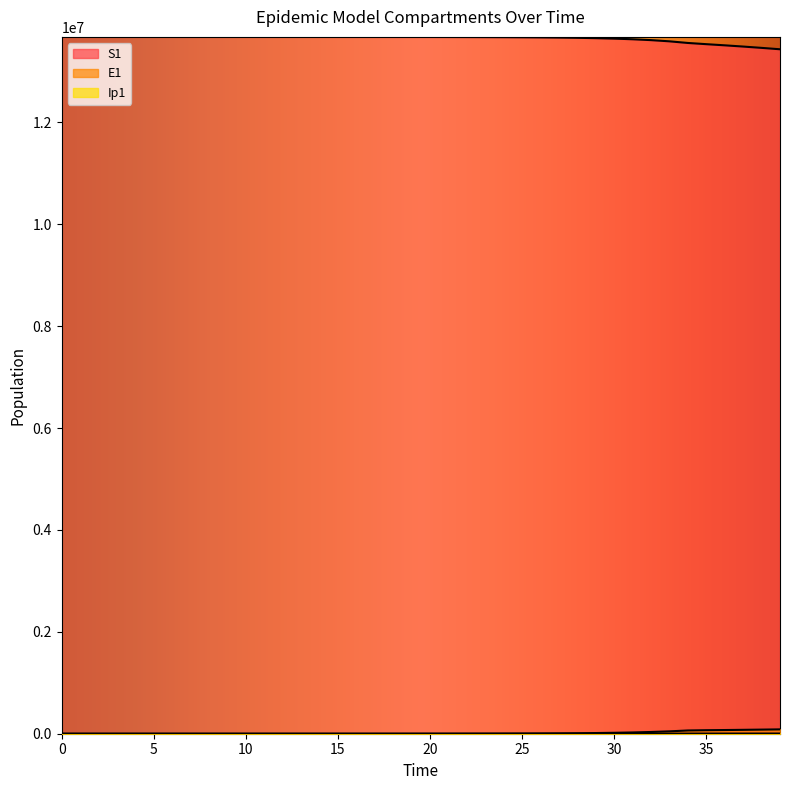

What is the value of the S1 point at the 25th from the left?

13673385.2